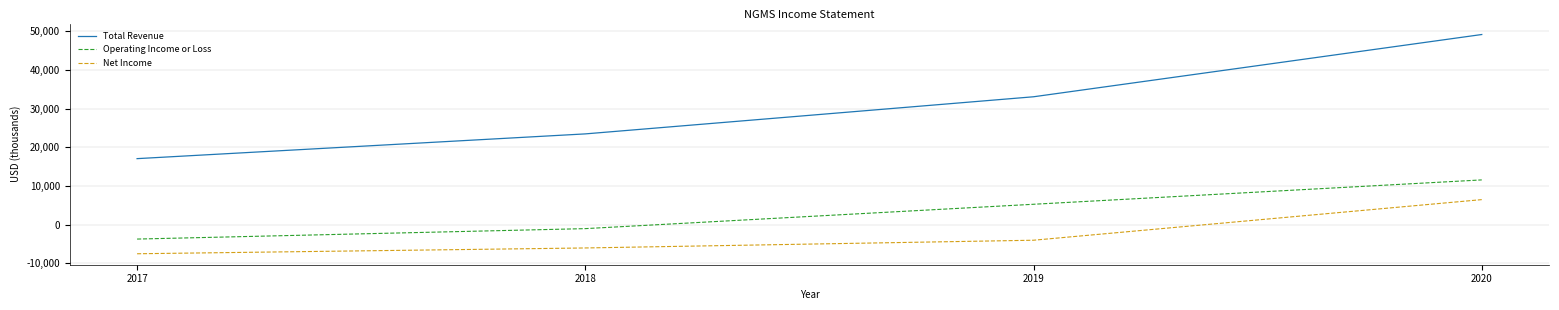

What is the total value across all series at 2017?

5900